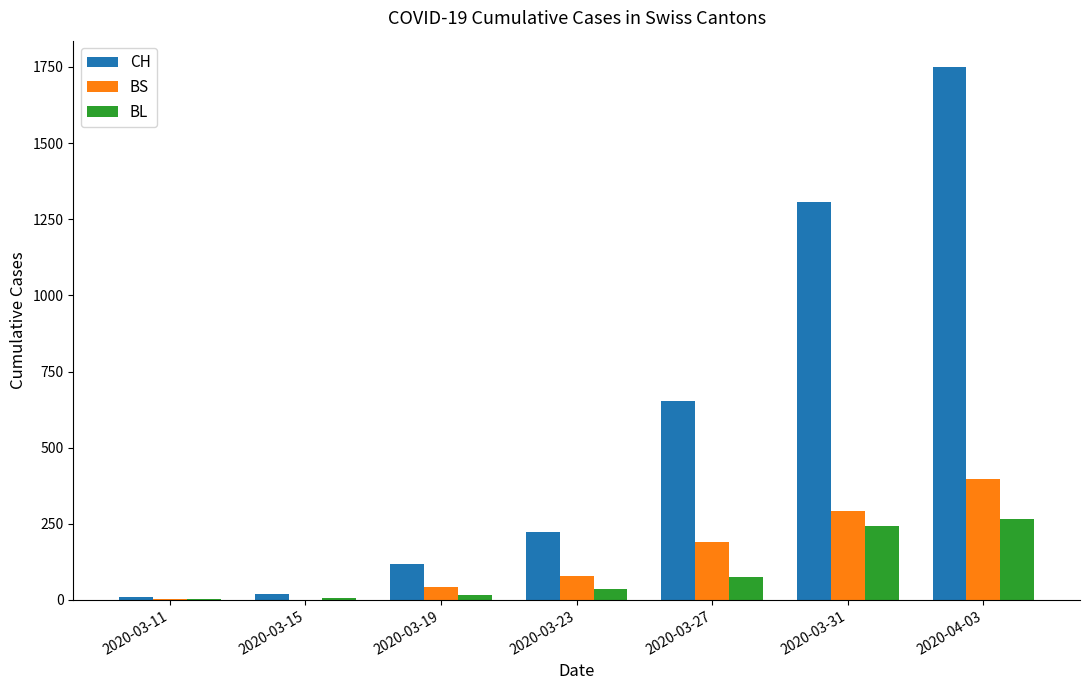

What are all the series names shown in the legend?

CH, BS, BL